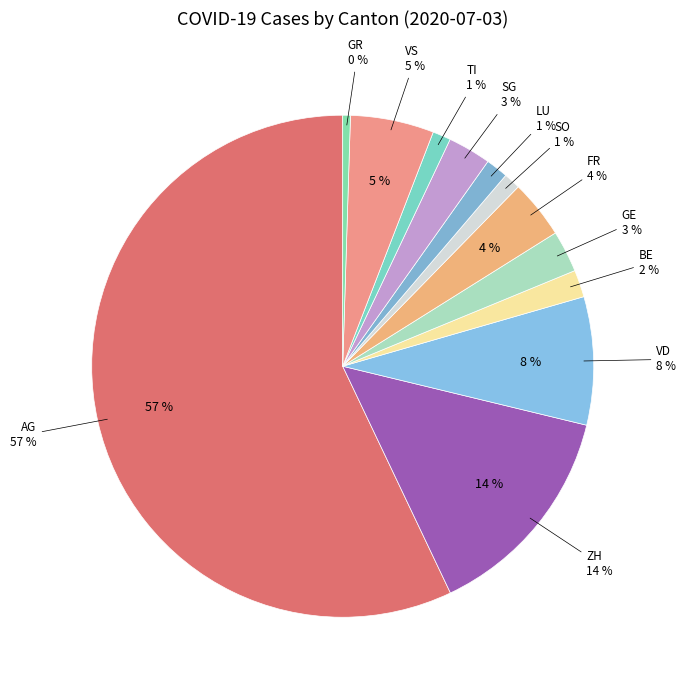

Between GE and TI, which is larger?

GE